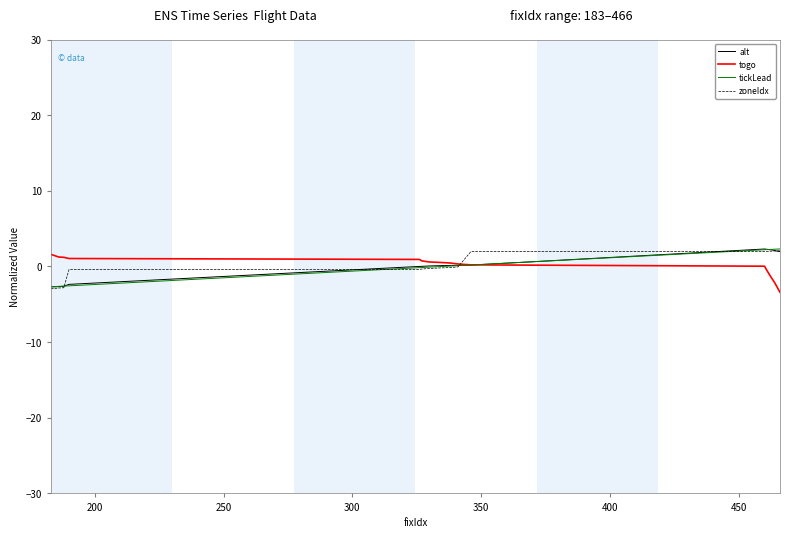

What is the minimum value for alt?

-2.7